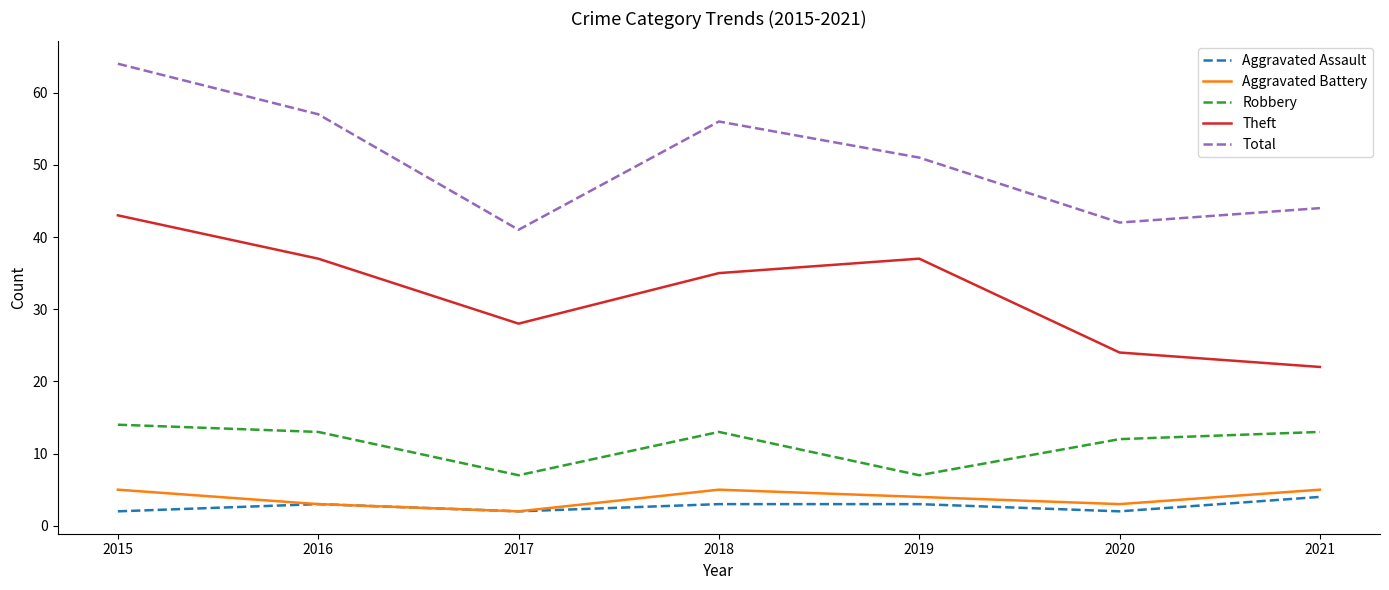

What is the maximum value for Aggravated Battery?

5